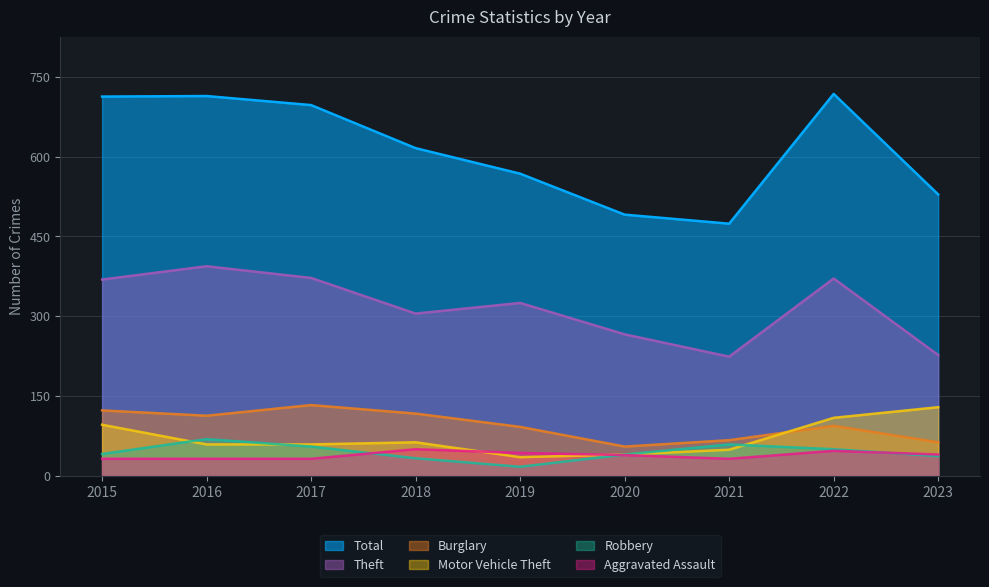

What are all the series names shown in the legend?

Total, Theft, Burglary, Motor Vehicle Theft, Robbery, Aggravated Assault